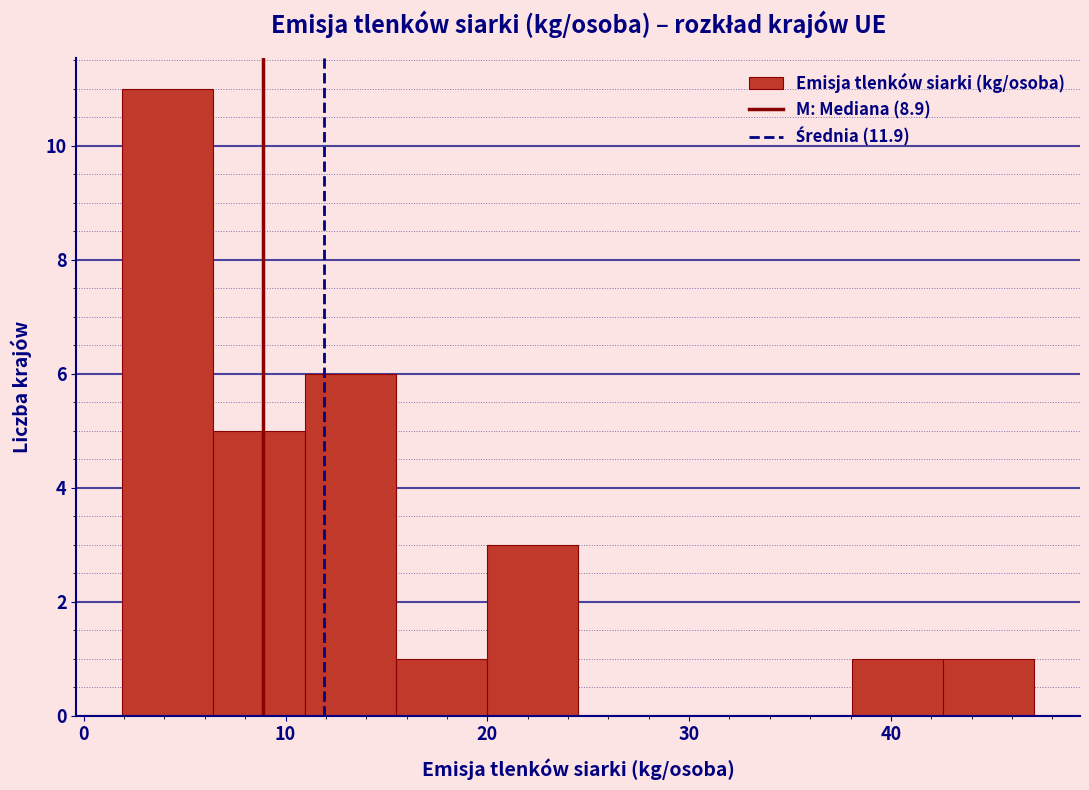

How tall is the bar that spans 20 to 25 on the x-axis? Neither the bar edges nor the heights are printed on the chart, so give them approximately, as read against the axes.

3